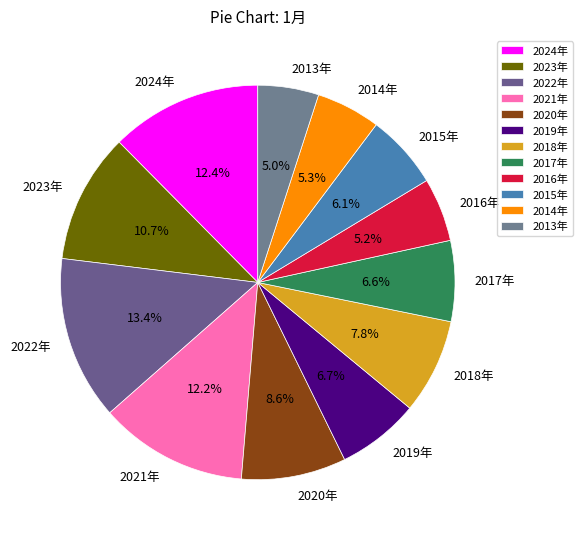

Do 2024年 and 2019年 together represent more than half of the pie?

No